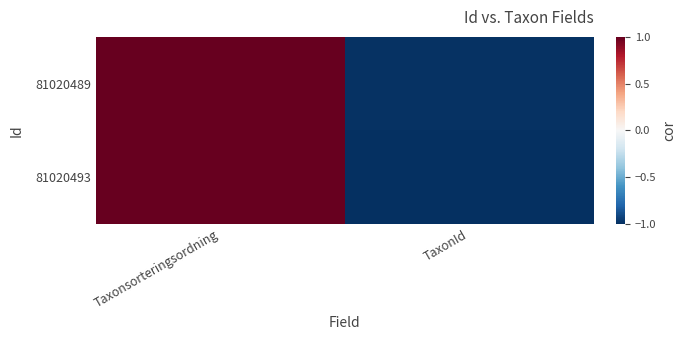

Reading left to right, list all the values displayed in this chart.

81020489: Taxonsorteringsordning=1.0	TaxonId=-1.0
81020493: Taxonsorteringsordning=1.0	TaxonId=-1.0